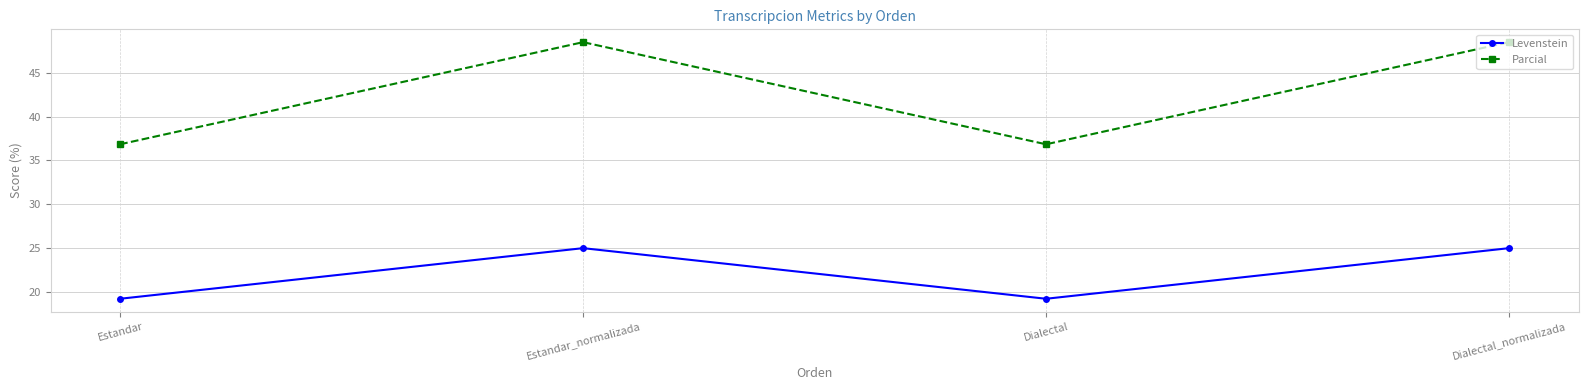

At which label does Parcial first exceed 48?

Estandar_normalizada